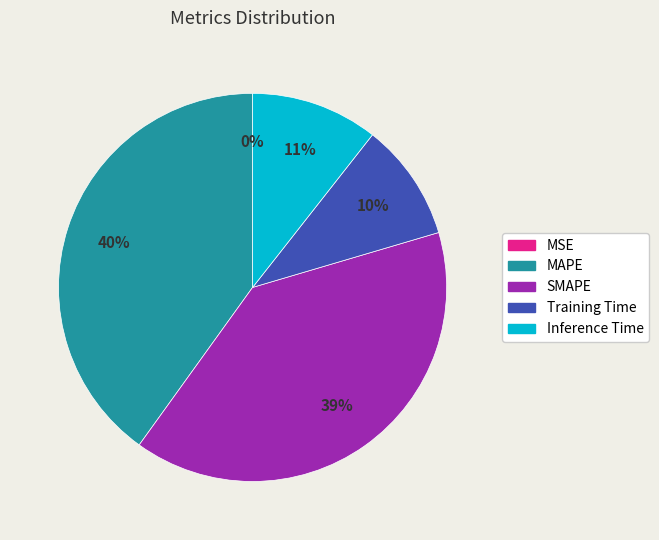

What is the largest slice in the pie chart?

MAPE